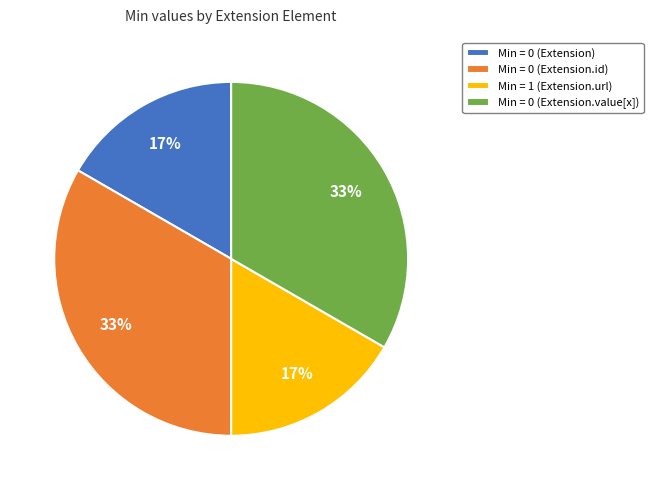

Approximately how many times larger is the value at Min = 0 (Extension) compared to Min = 0 (Extension.id)?

0.5